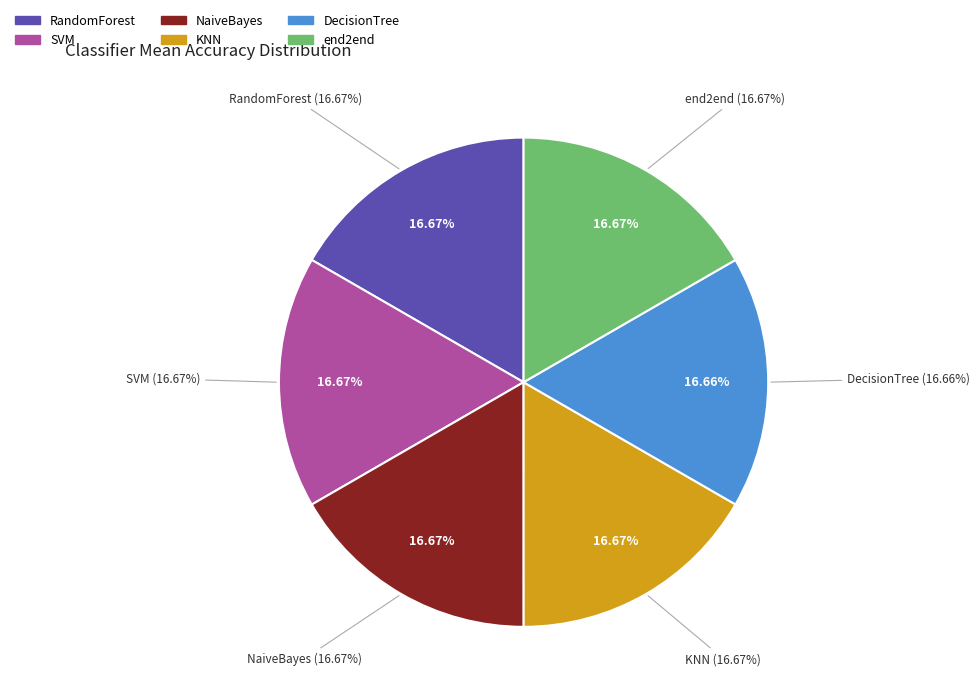

To the nearest percent, what percentage of the pie is SVM?

17%